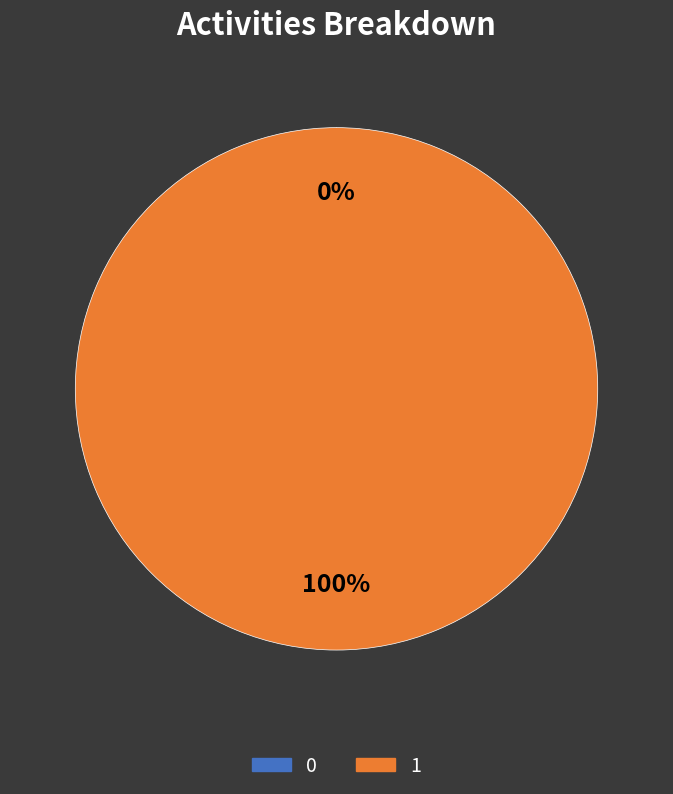

What percentage is NOT represented by 0?

100.0%